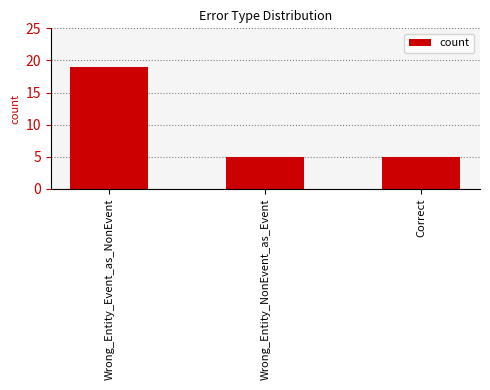

What is the label of the 2nd bar from the left?

Wrong_Entity_NonEvent_as_Event